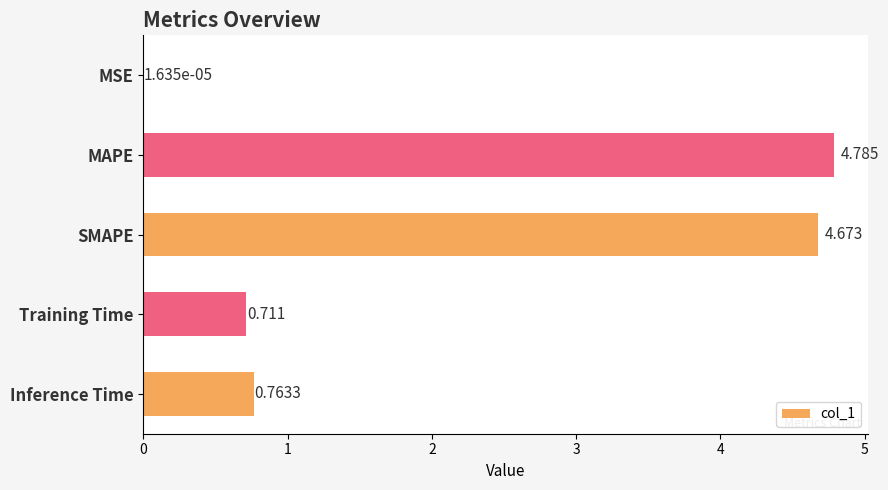

At which label is the value closest to 2?

Inference Time